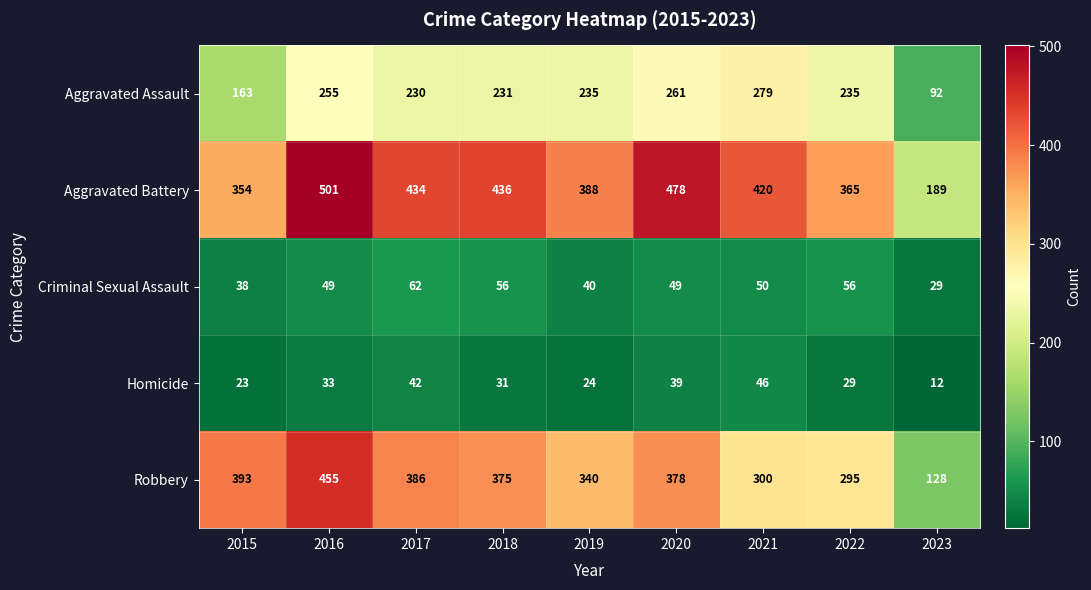

What is the difference between the Aggravated Battery values at 2021 and 2018?

16